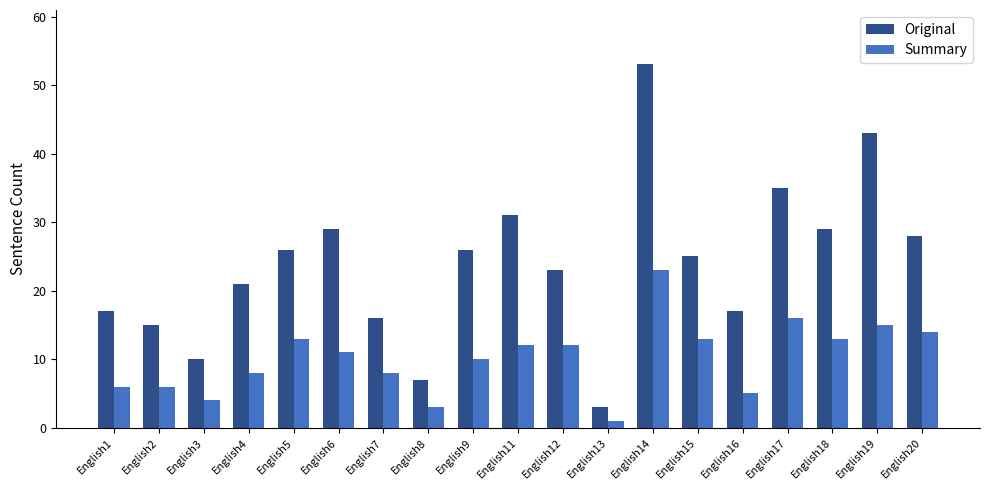

What is the average value of the Original series?

24